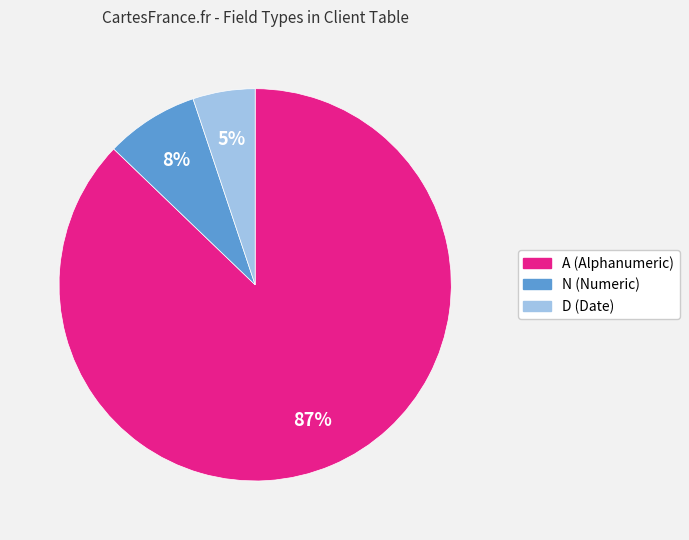

To the nearest percent, what is the difference between the largest and smallest slice percentages?

82%